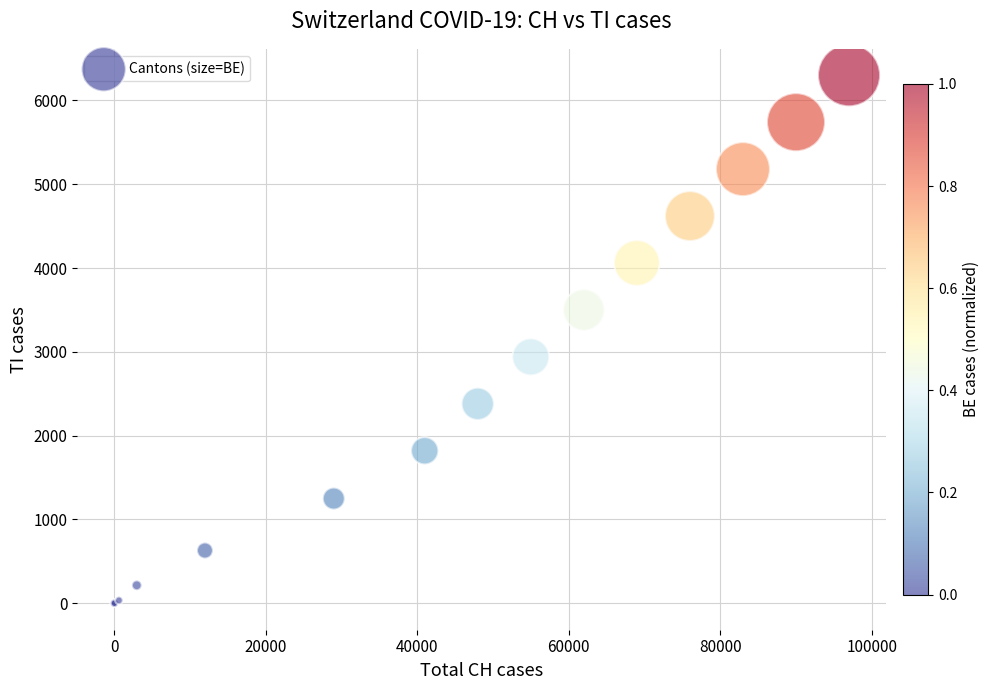

What Y value in the scatter plot is closest to 3150?

2940